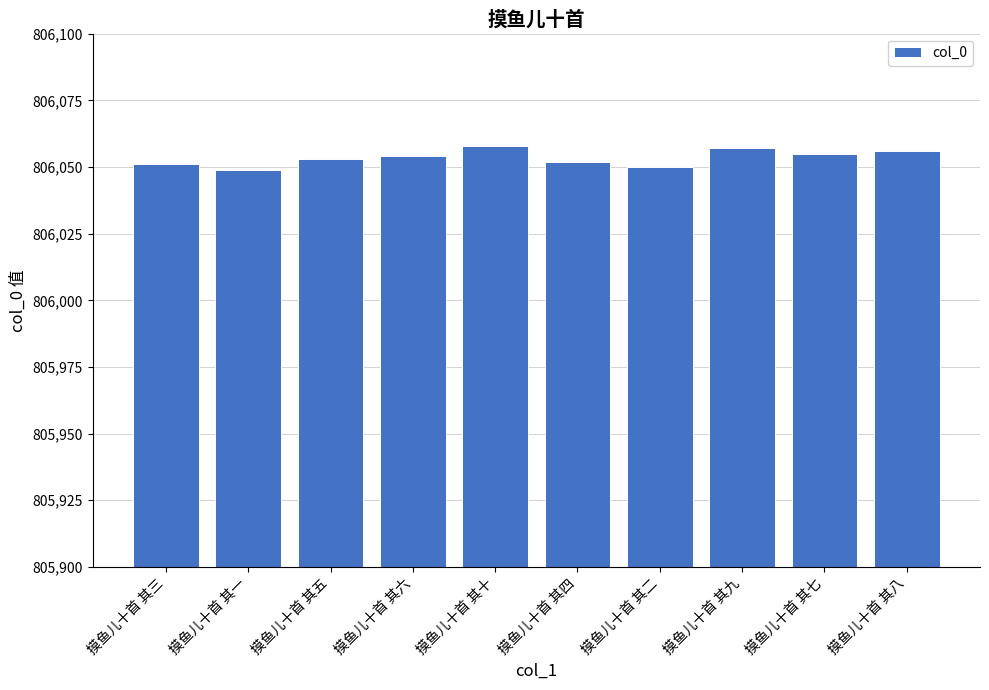

What is the maximum value shown in the chart?

806058